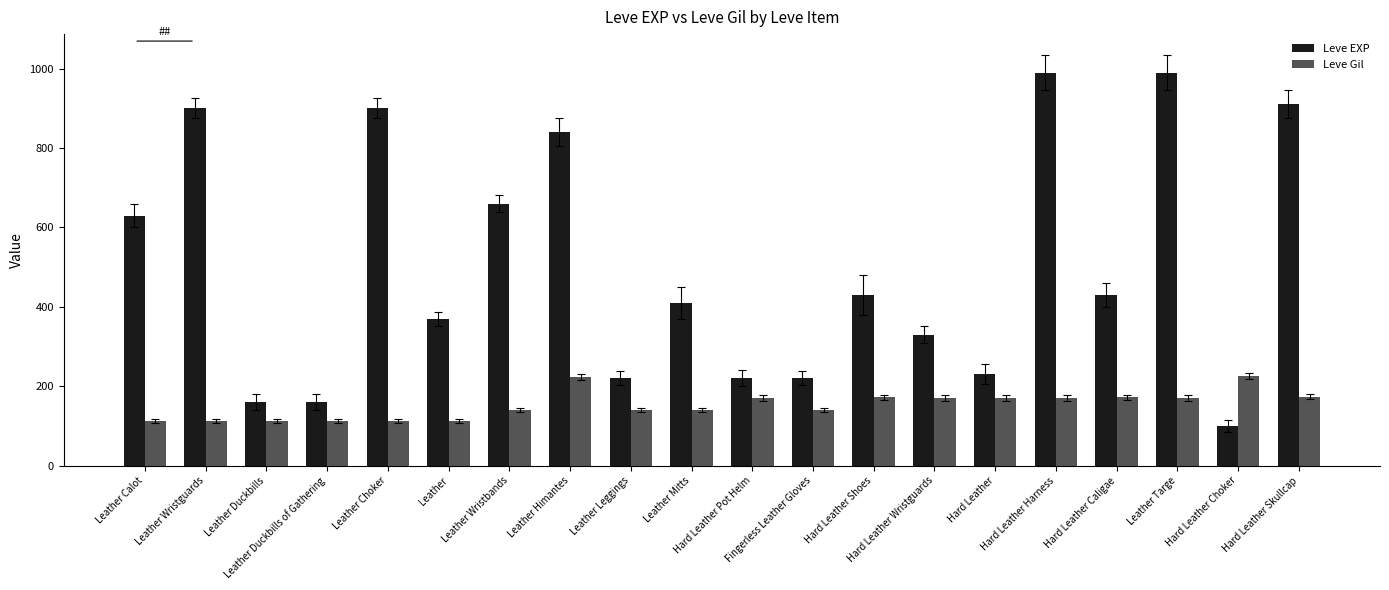

What is the average value of the Leve Gil series?

153